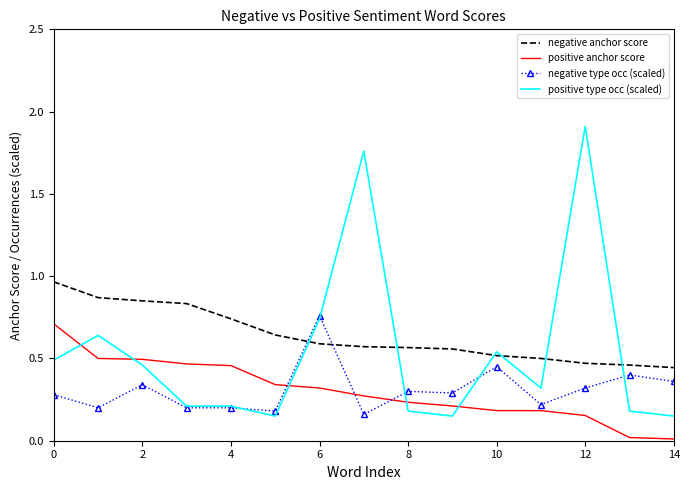

True or false: positive anchor score and negative anchor score intersect in this chart.

False